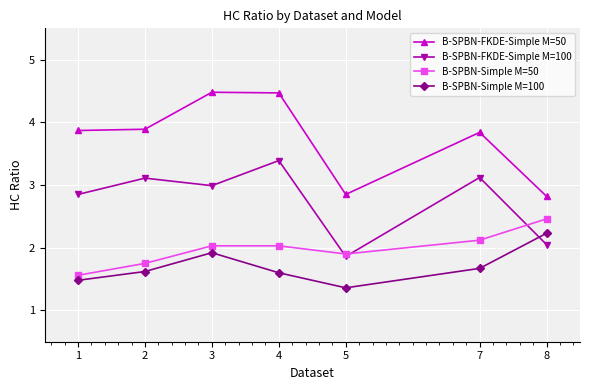

True or false: B-SPBN-Simple M=50 and B-SPBN-FKDE-Simple M=50 cross at least once.

False